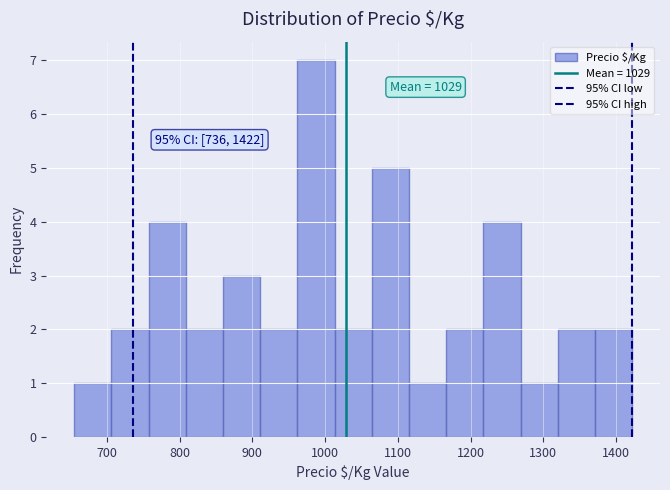

Over which range of the x-axis is the bar tallest?

960 to 1010